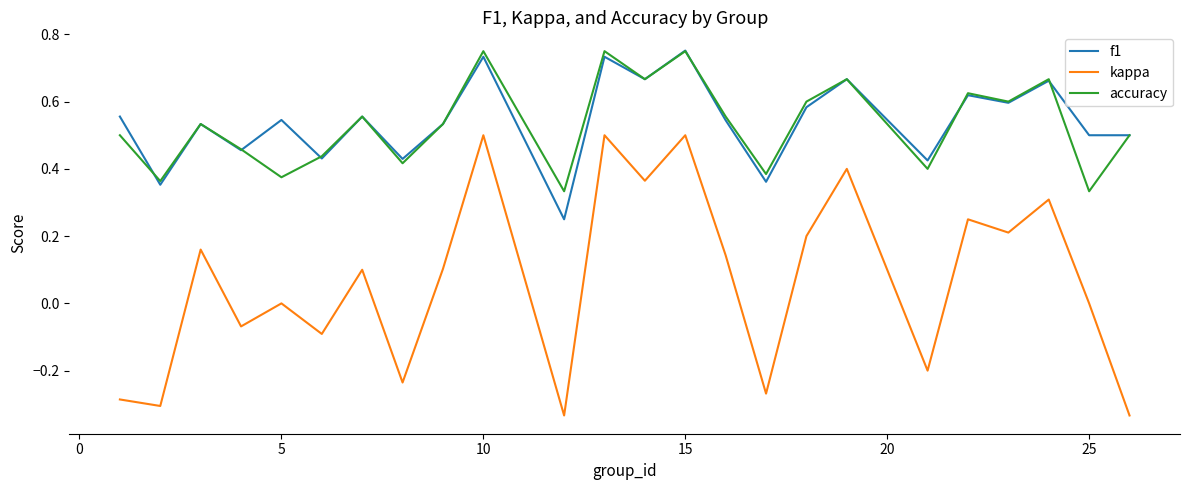

Is this an area chart (filled region under the line)?

No